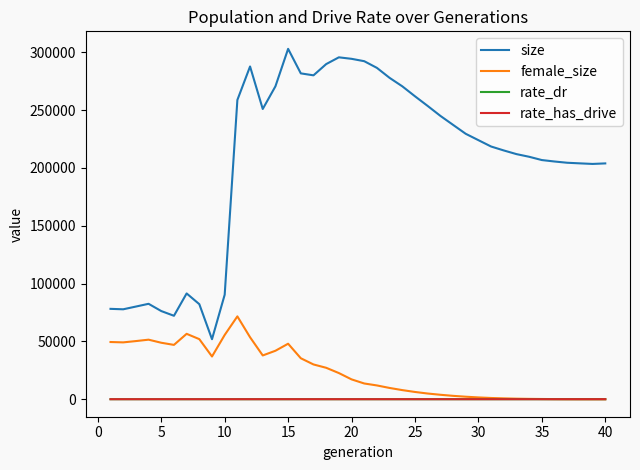

Which series has the largest range (max minus min)?

size